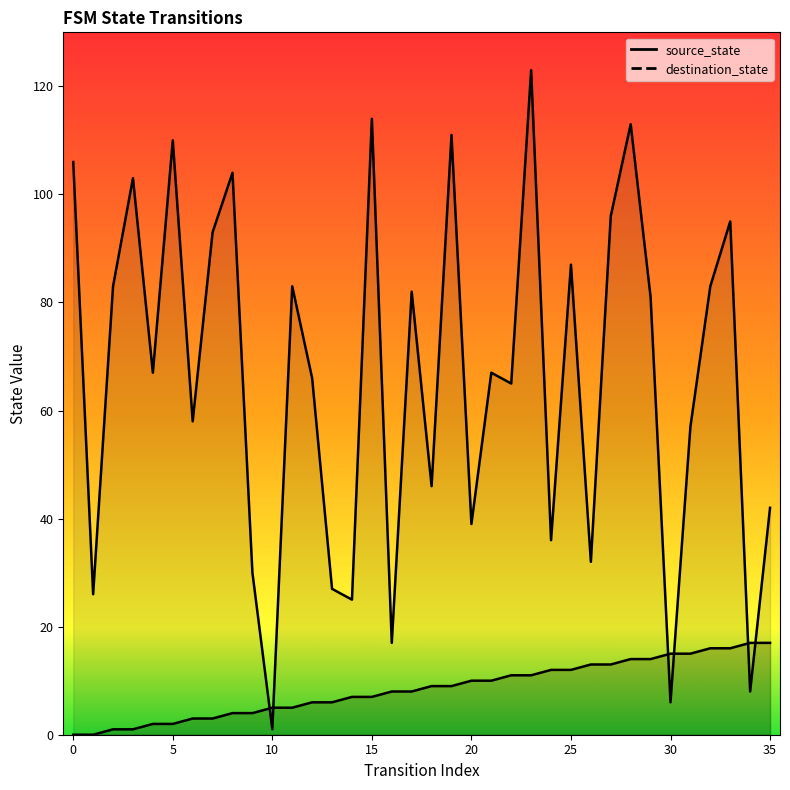

Where is the first local minimum for destination_state?

1